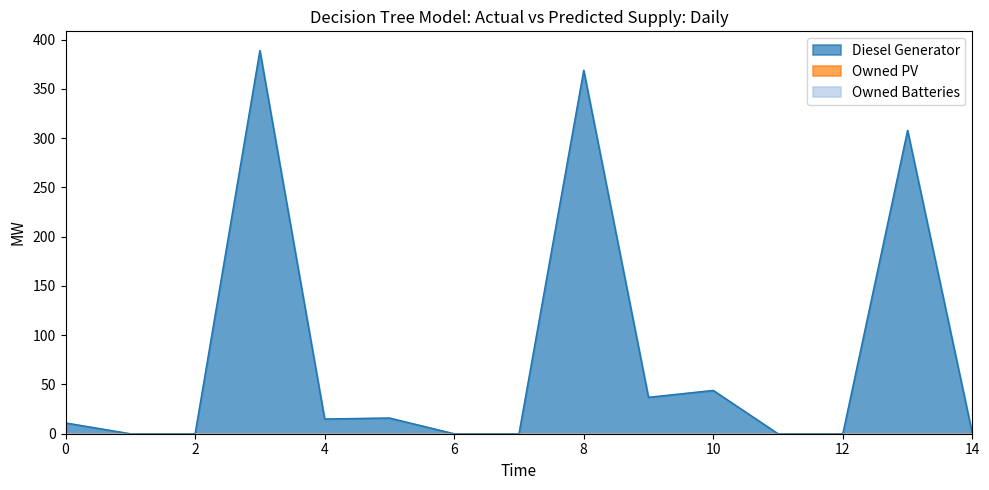

Which series changed the most between 7 and 10?

Diesel Generator